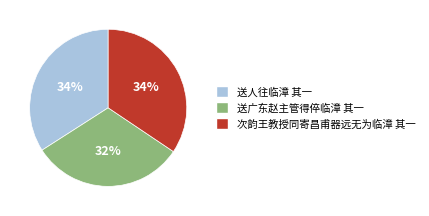

To the nearest percent, what is the average slice percentage?

33%